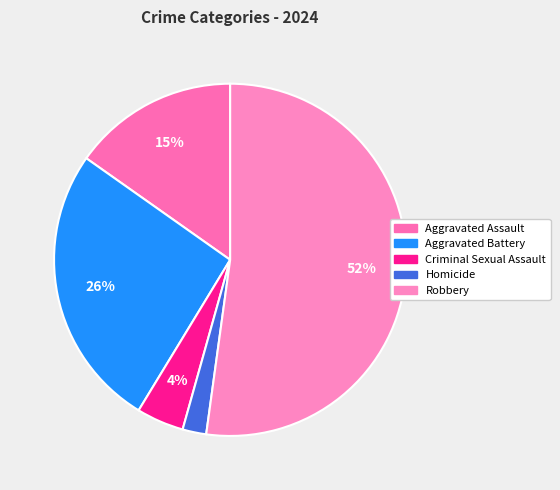

Rank the categories by value from lowest to highest.

Homicide, Criminal Sexual Assault, Aggravated Assault, Aggravated Battery, Robbery